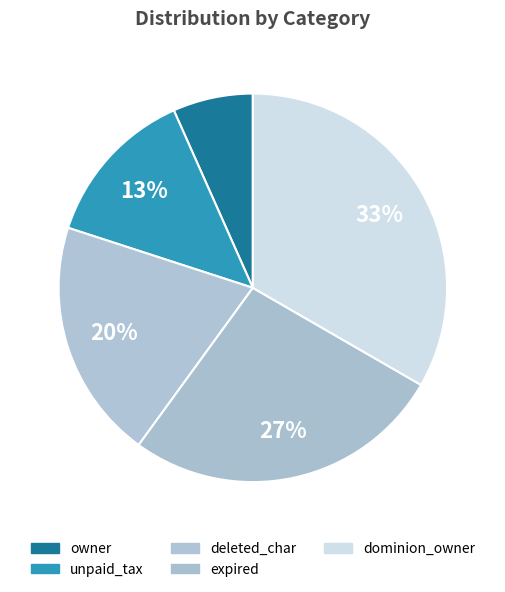

How many segments does this pie chart have?

5